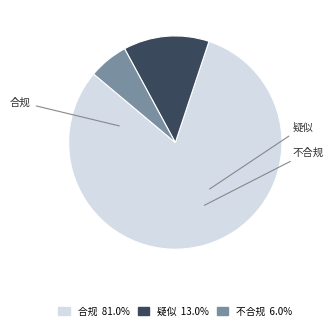

Which category has the biggest portion of the pie?

合规